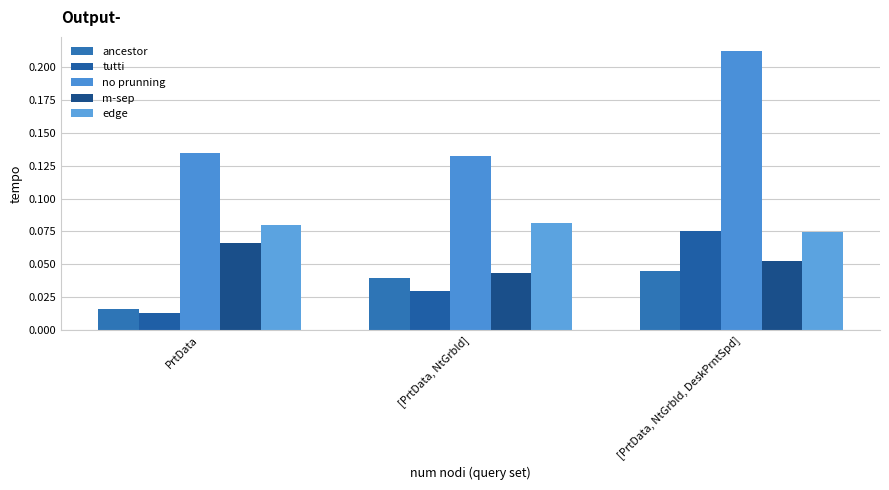

What is the label of the 3rd bar from the right?

PrtData